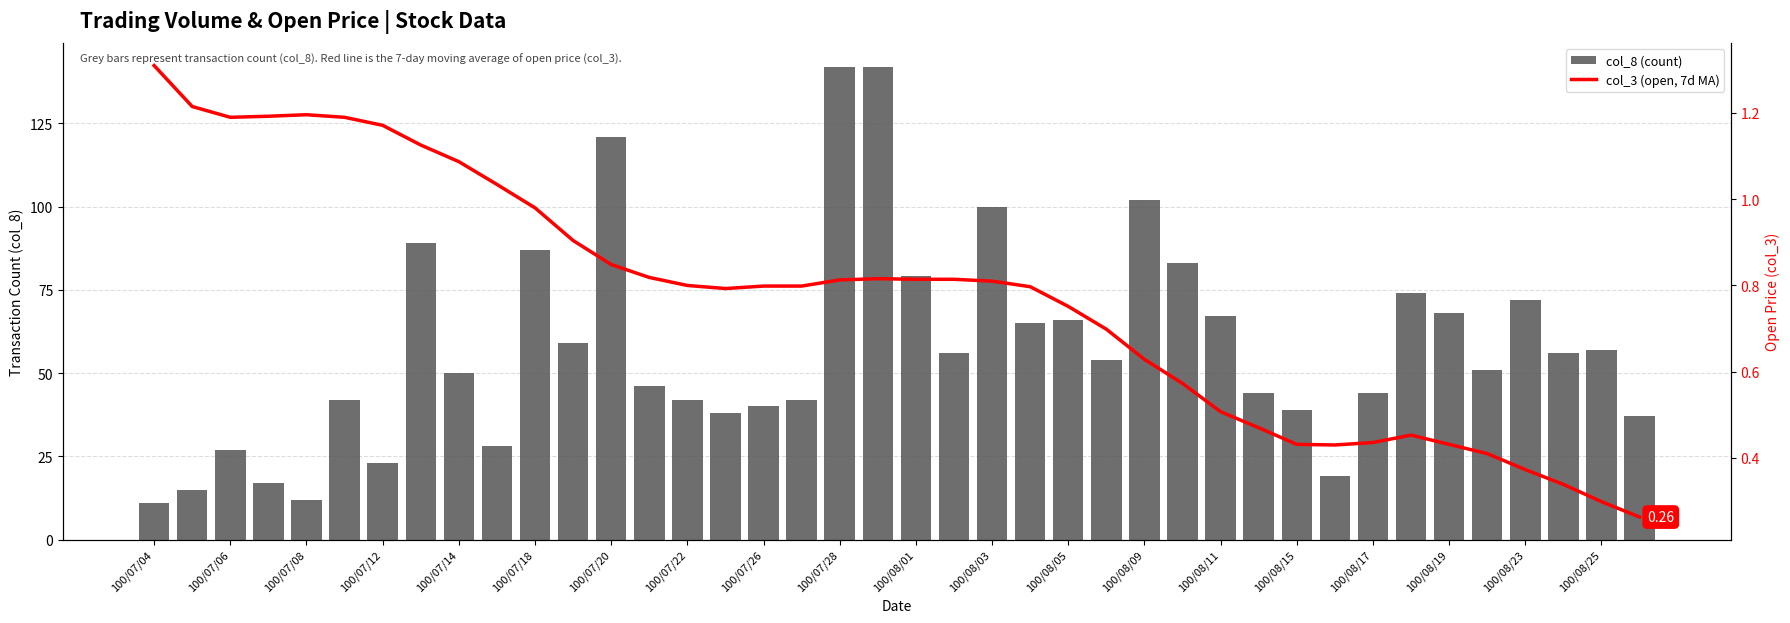

Is the value of col_3 (open, 7d MA) at 25 greater than the value of col_8 (count) at 21?

No